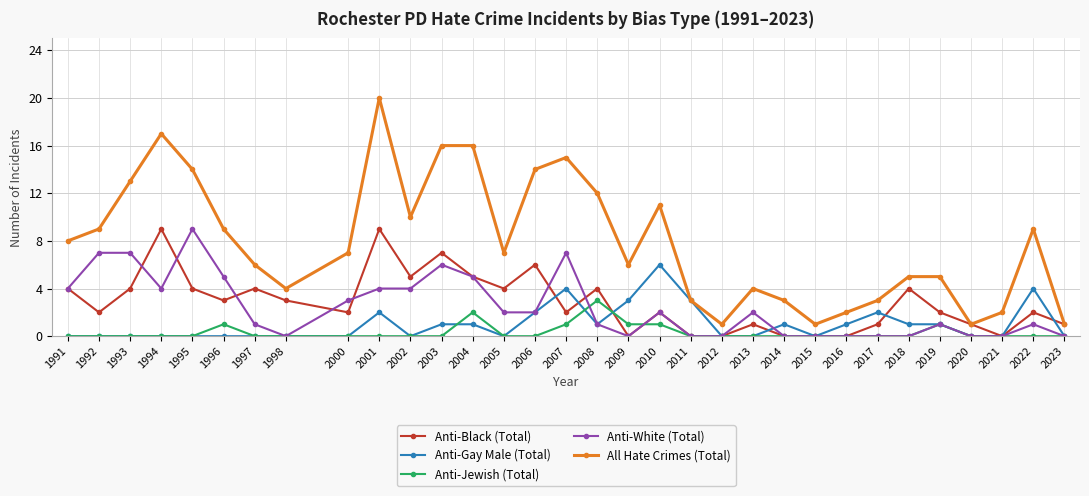

At which category is the sum across all series the highest?

2001